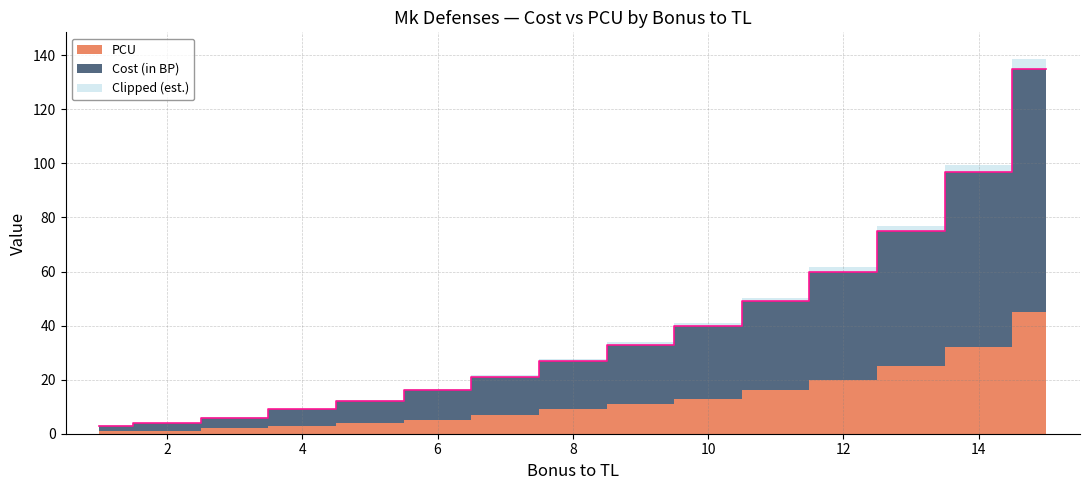

Approximately how many times larger is the value at 6 compared to 3?

2.7